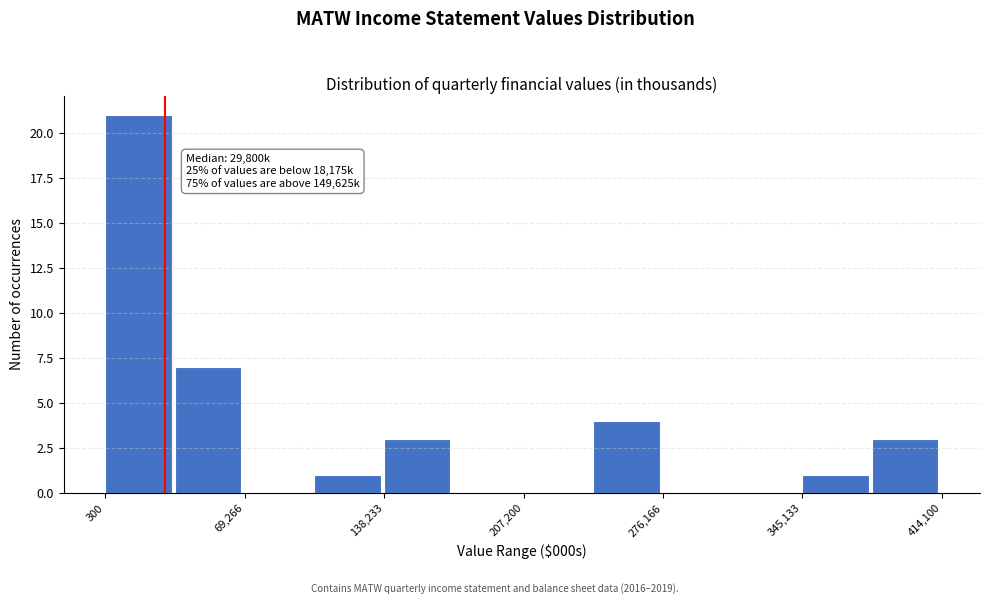

Around what value on the x-axis is the tallest bar? Give the approximate position of its centre, as read against the axis.

20000